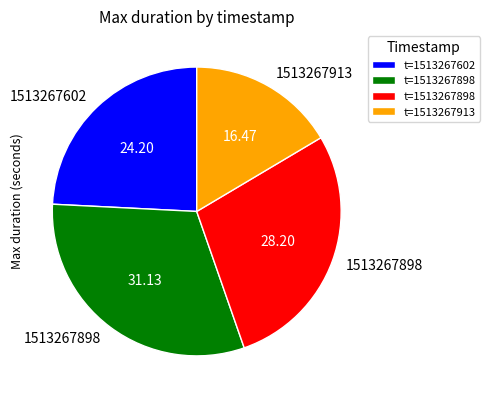

Is there any slice that represents more than half of the pie?

No